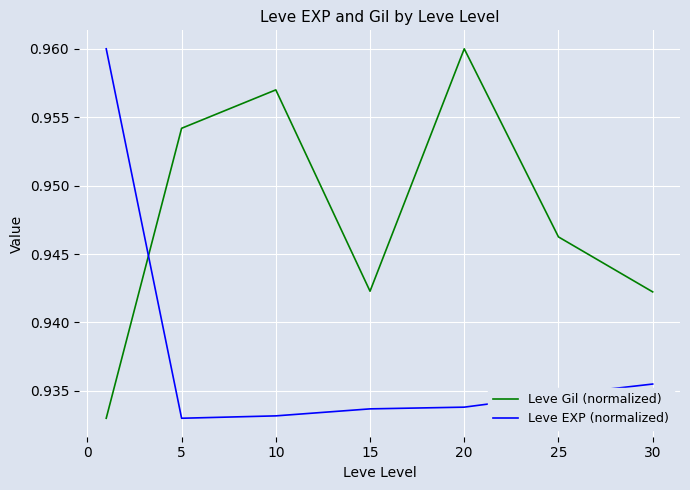

How many intersections are there between Leve Gil (normalized) and Leve EXP (normalized)?

1